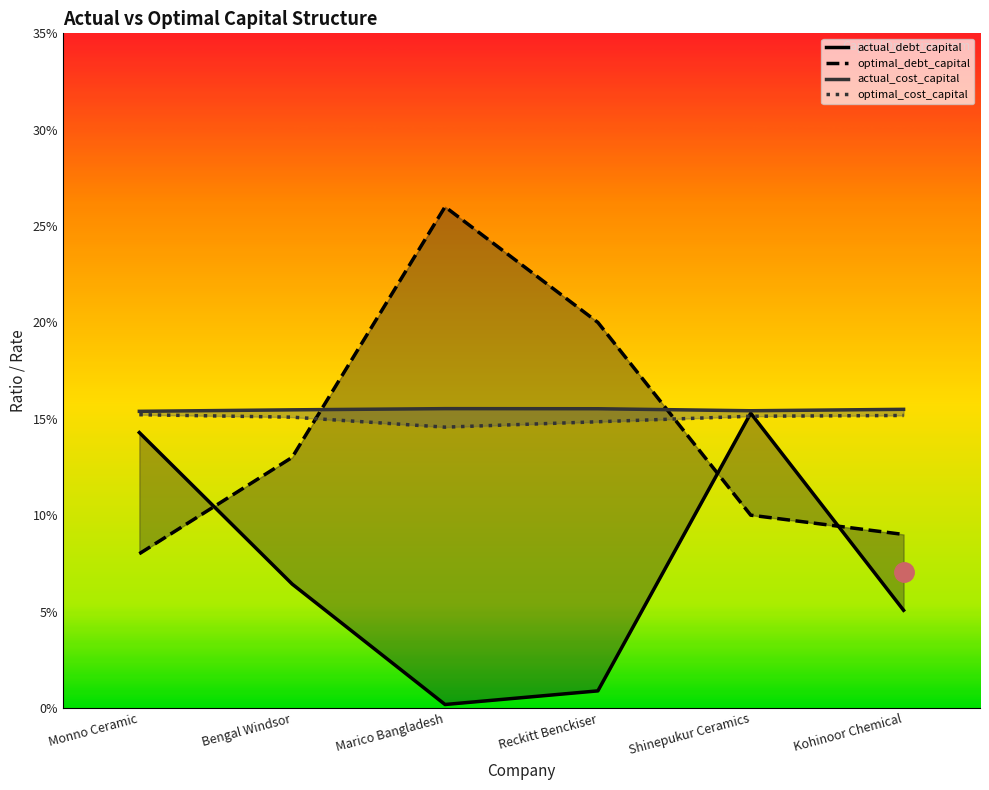

What are all the series names shown in the legend?

actual_debt_capital, optimal_debt_capital, actual_cost_capital, optimal_cost_capital